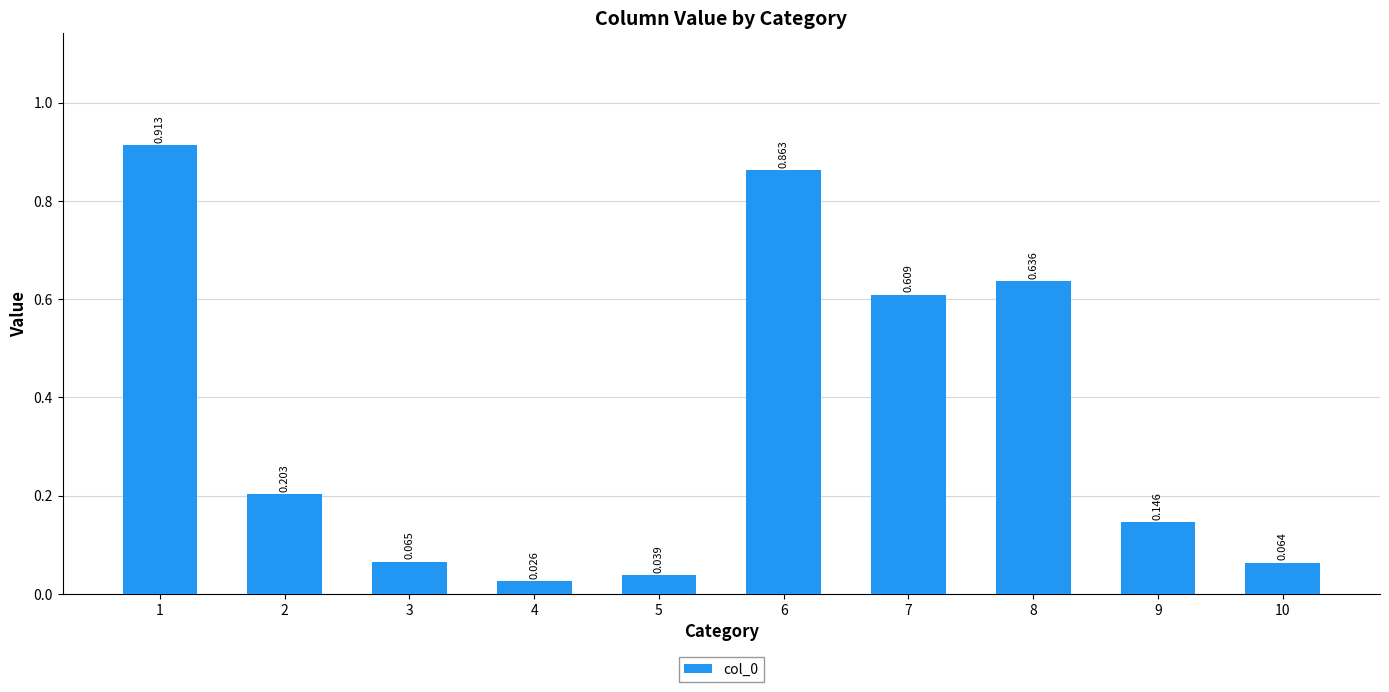

The value at 2 is 0.1. True or false?

False